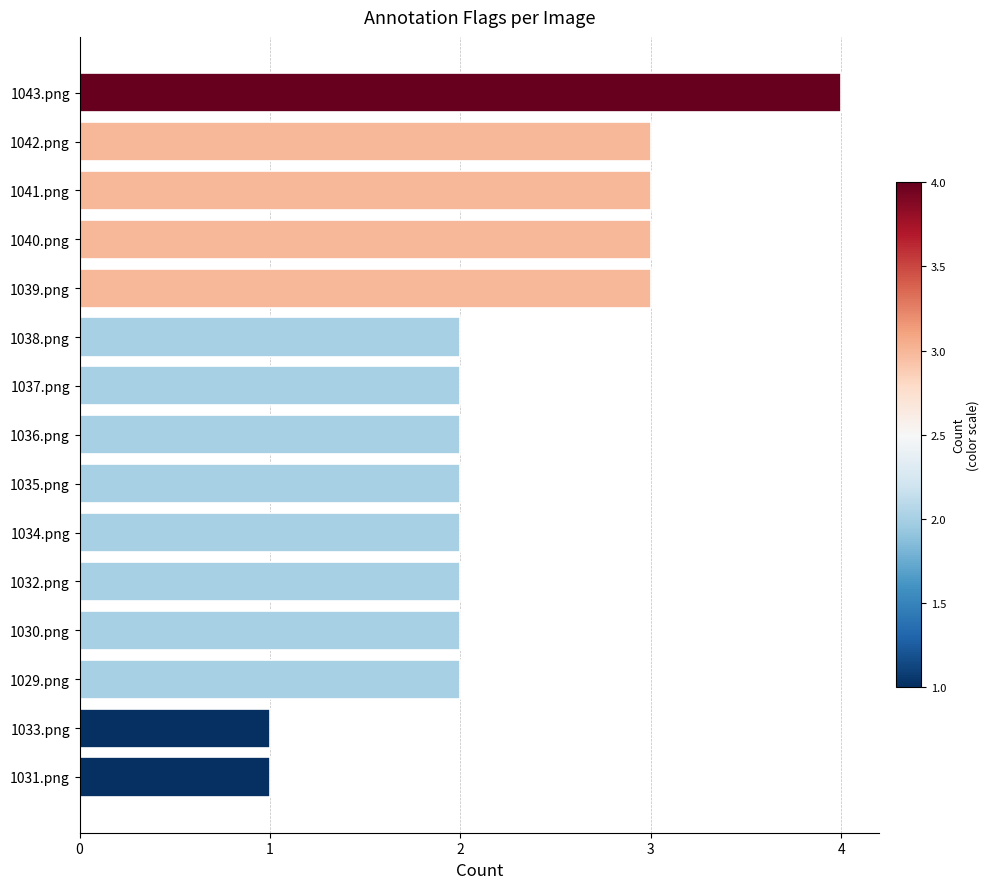

Reading top to bottom, transcribe all the data shown in this chart.

1043.png=4	1042.png=3	1041.png=3	1040.png=3	1039.png=3	1038.png=2	1037.png=2	1036.png=2	1035.png=2	1034.png=2	1032.png=2	1030.png=2	1029.png=2	1033.png=1	1031.png=1